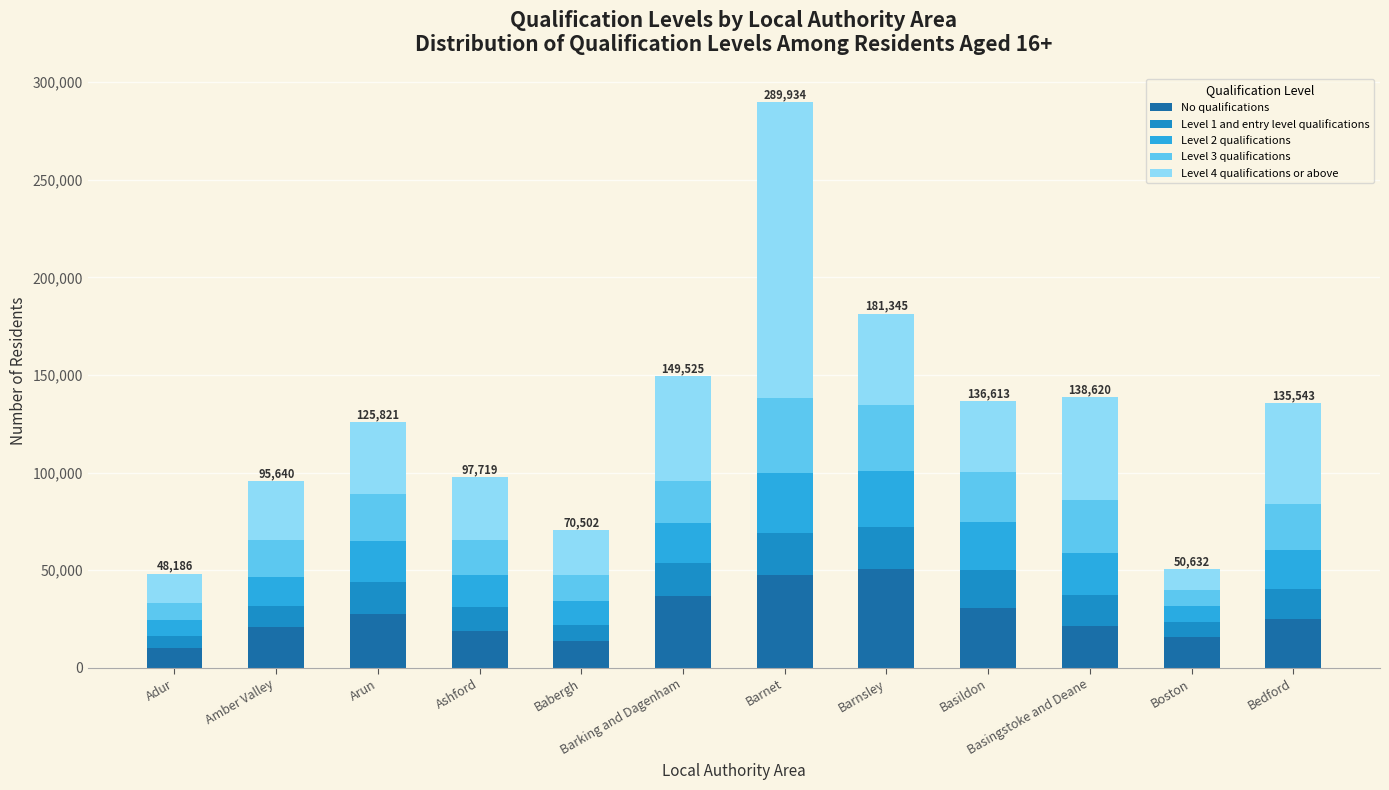

How many values in the No qualifications series are below 24813?

6